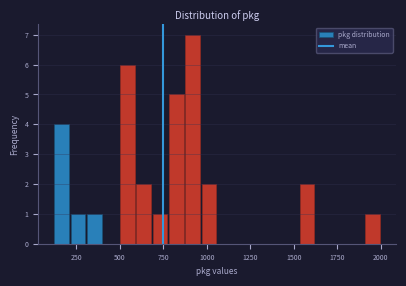

Read against the x-axis, roughly where is the centre of the tallest bar?

900